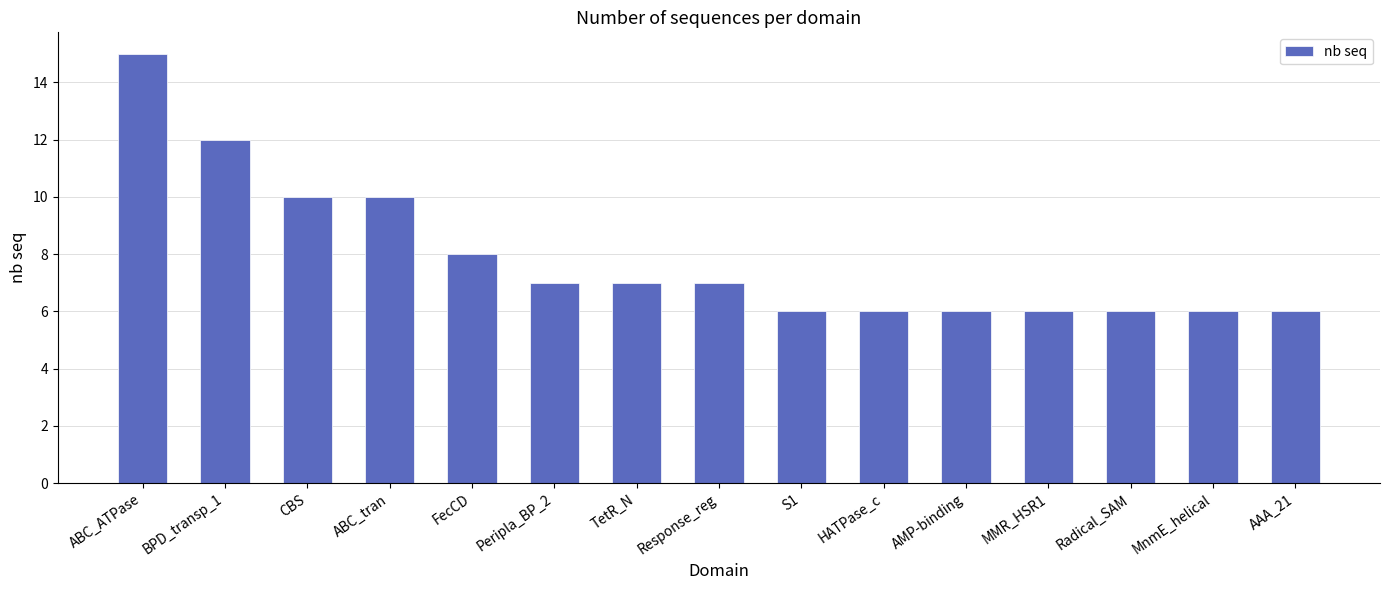

True or false: the data shows 6 at AAA_21.

True